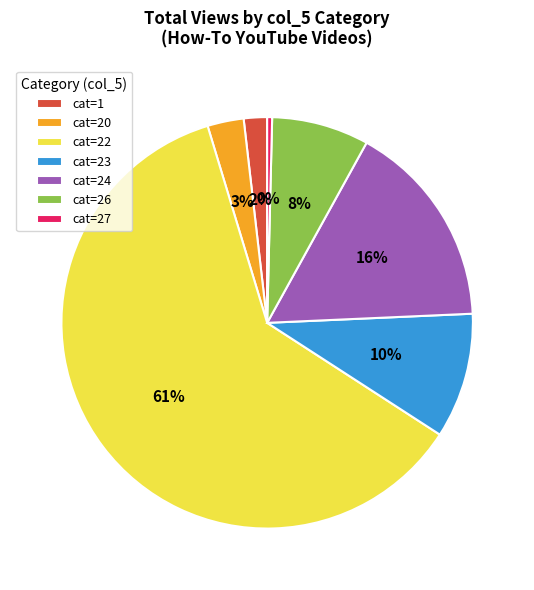

What percentage is the cat=22 slice, to the nearest percent?

61%